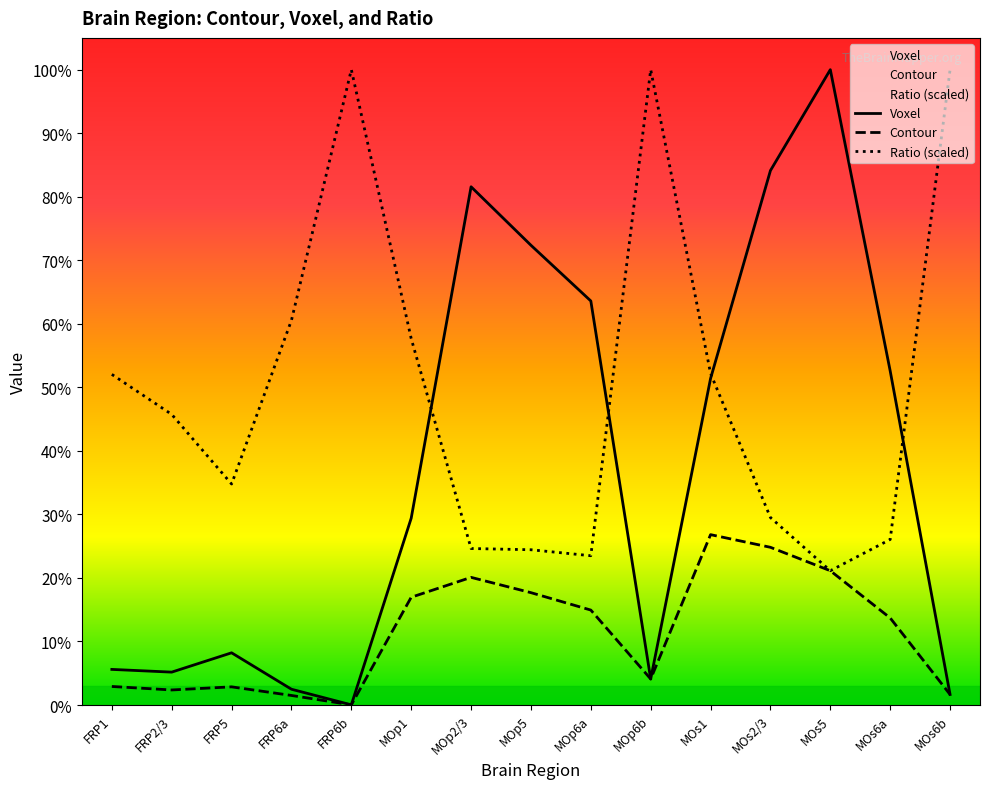

Reading right to left, transcribe all the data shown in this chart.

Voxel: 4786.0	152198.0	289459.0	243488.0	148747.0	11852.0	184072.0	209457.0	236101.0	85116.0	67.0	7184.0	23779.0	14978.0	16219.0
Contour: 4786.0	39654.0	61169.0	71845.0	77612.0	11852.0	43249.0	51182.0	58151.0	49090.0	67.0	4350.0	8271.0	6851.0	8440.0
Ratio (scaled): 289459.0	75416.3	61169.0	85409.5	151031.6	289459.0	68010.4	70730.9	71292.9	166943.3	289459.0	175271.0	100681.9	132399.8	150627.9